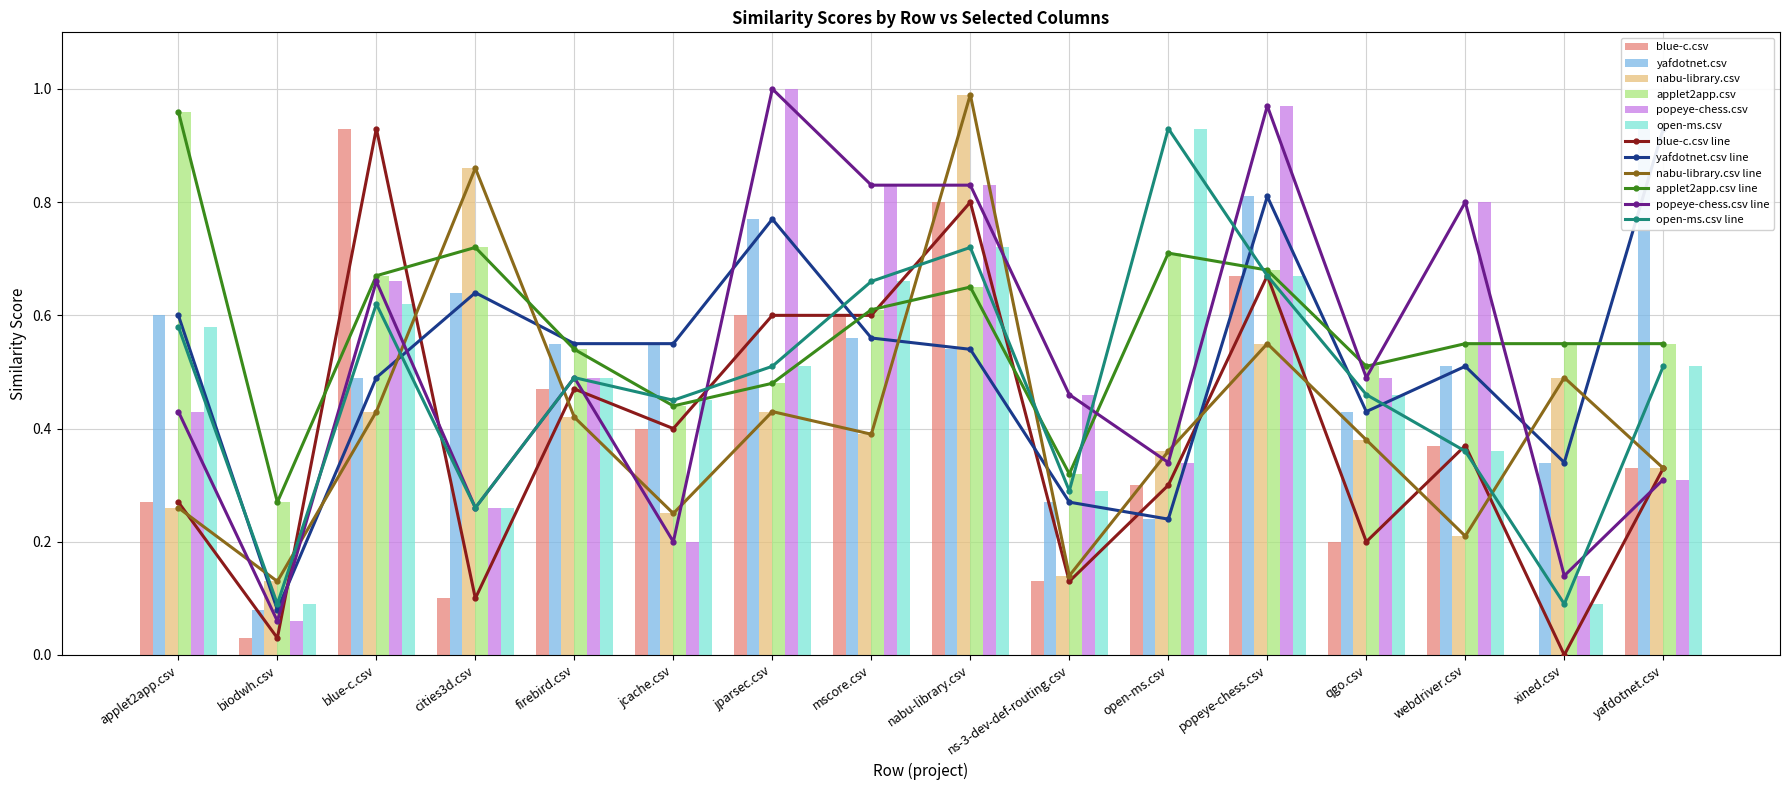

What is the difference between the maximum and second lowest values in the yafdotnet.csv series?

0.7